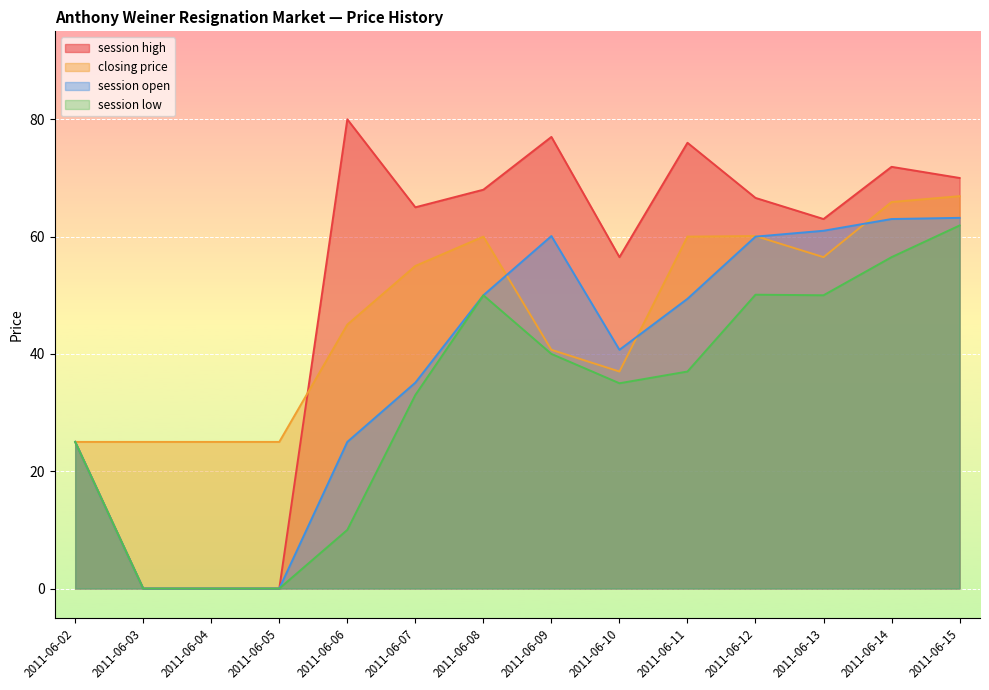

What is the maximum value for session high?

80.0